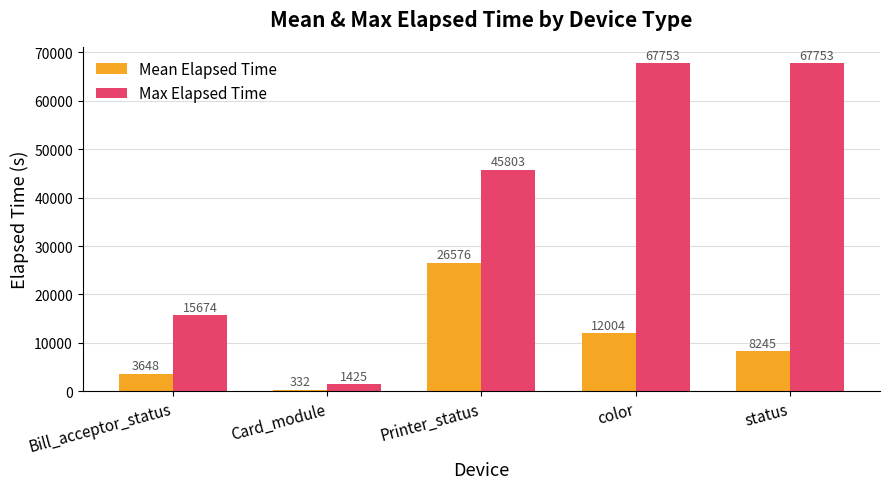

Rank the series at Bill_acceptor_status from highest to lowest value.

Max Elapsed Time, Mean Elapsed Time